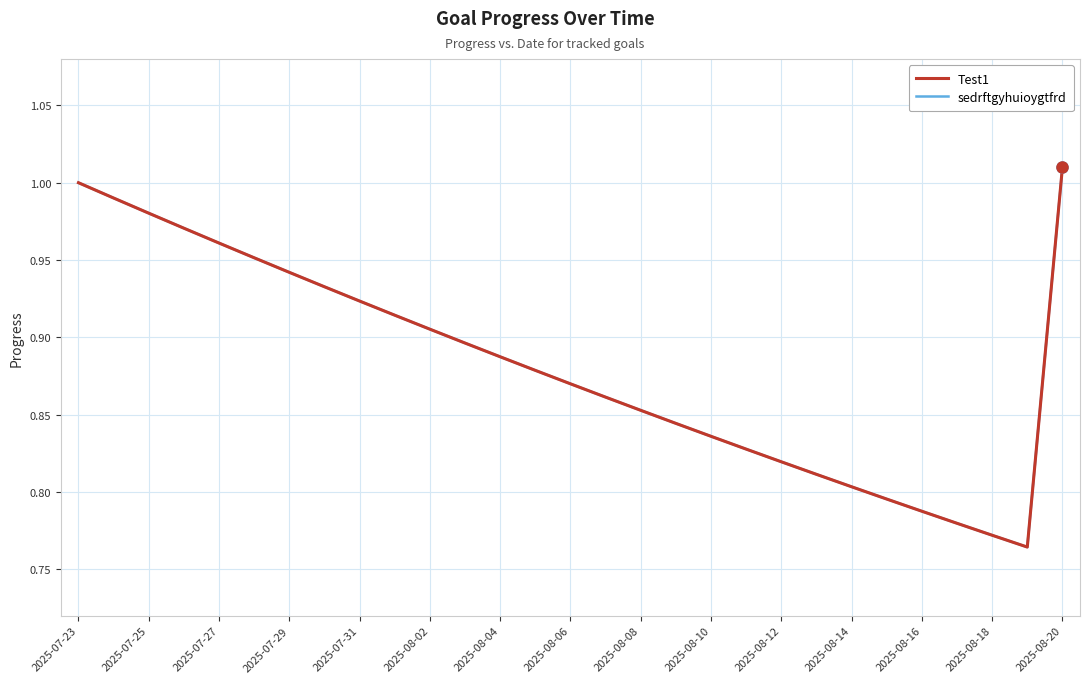

Does the chart display data point markers on the line(s)?

No